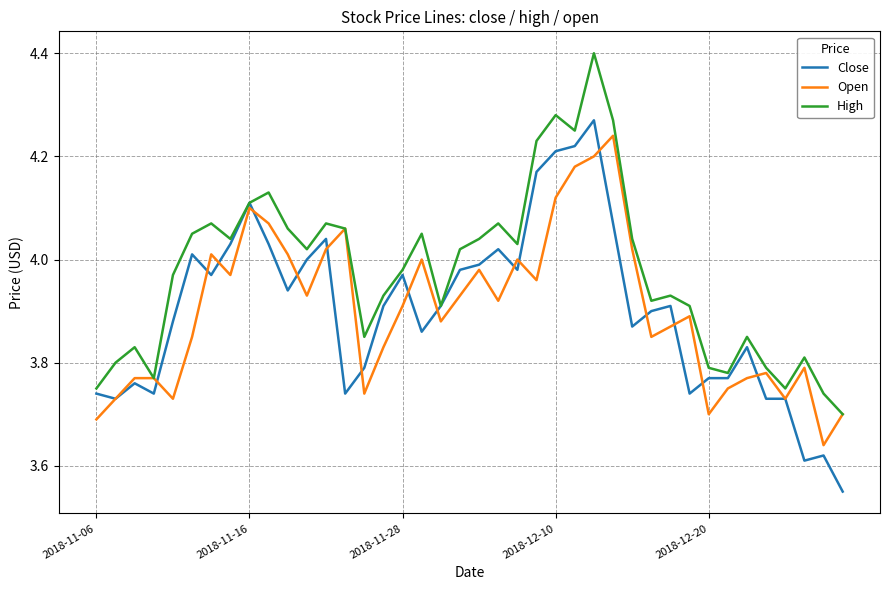

Which series has the largest total across all categories?

High